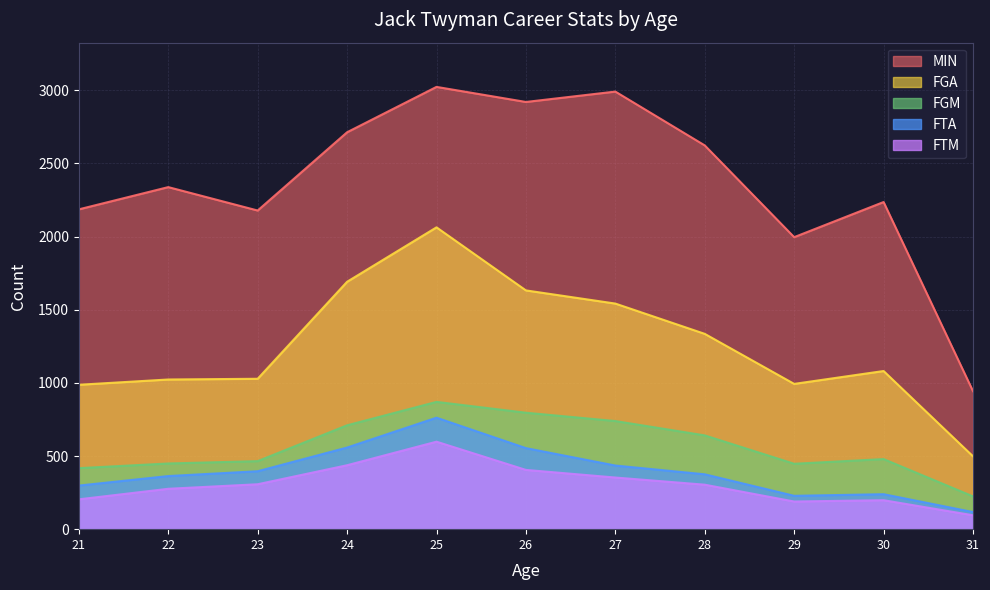

How many values in the FTA series are below 375?

5